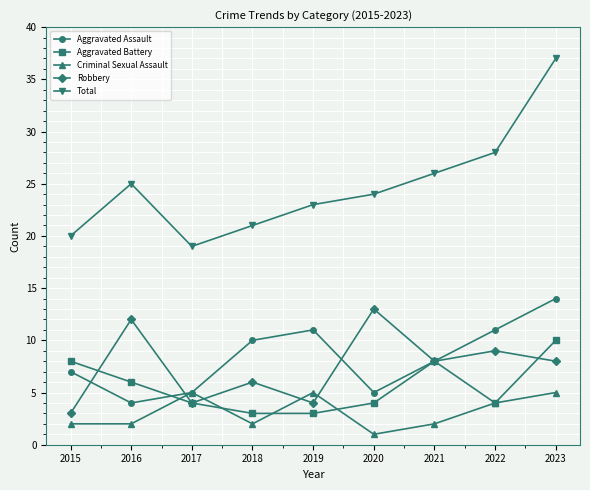

What is the approximate value of Criminal Sexual Assault at 2023?

5